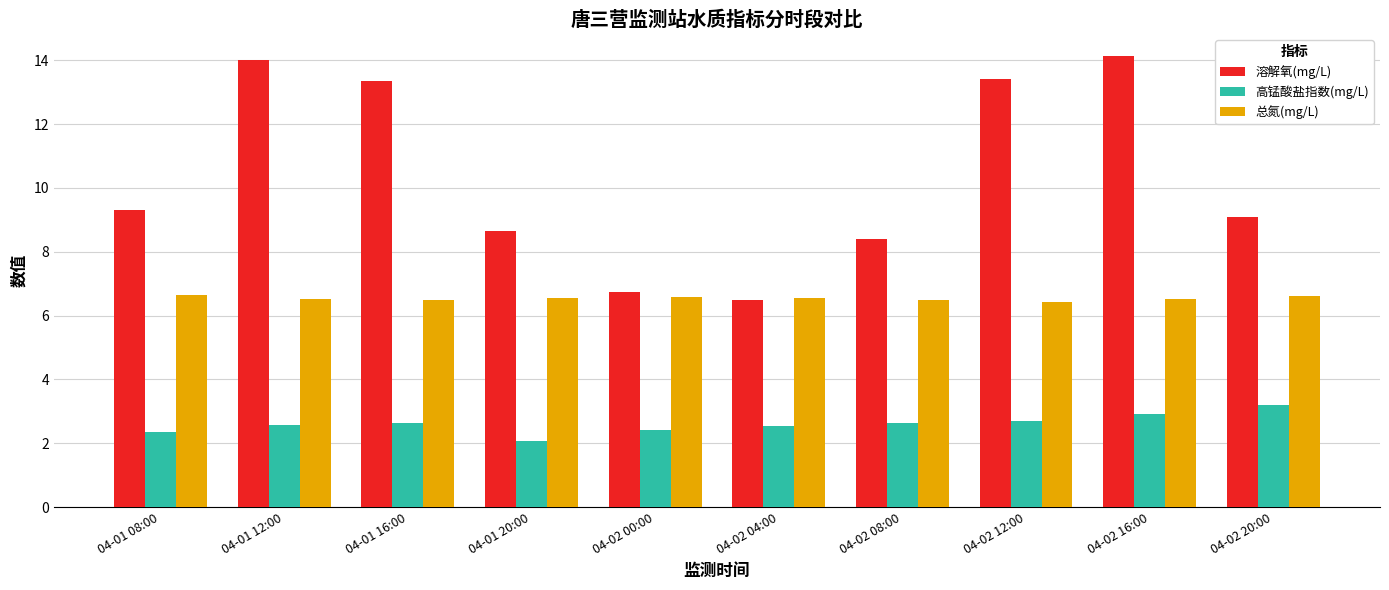

What is the sum of all 高锰酸盐指数(mg/L) values?

26.0